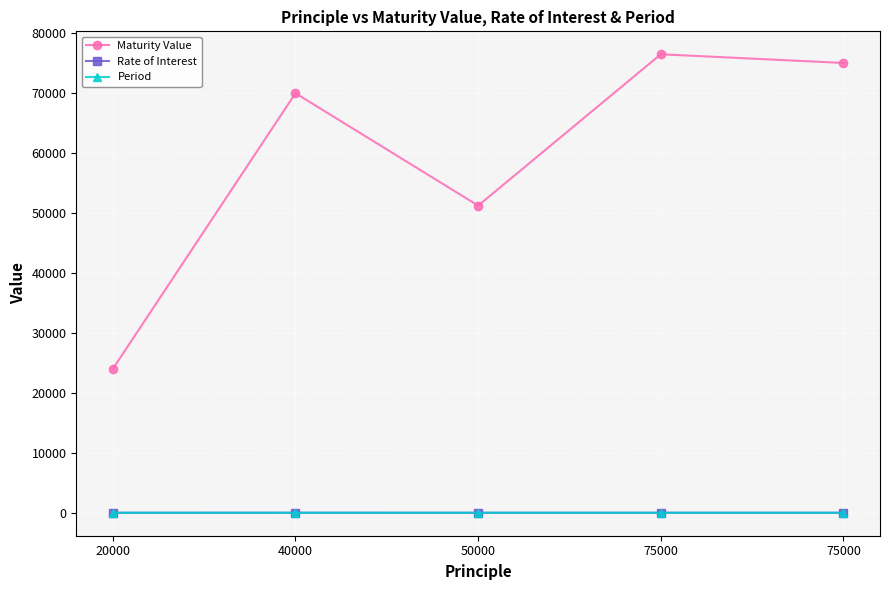

Count the number of data series in this chart.

3